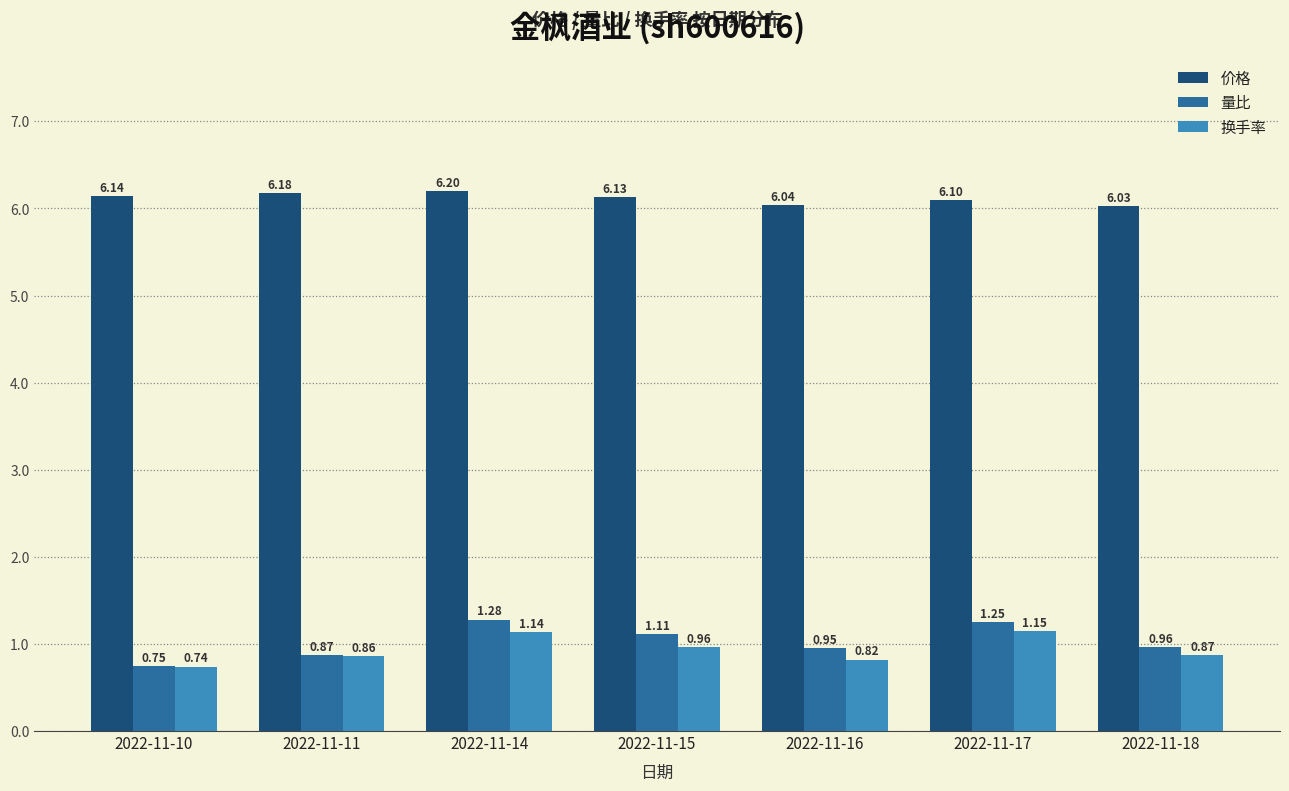

What is the difference between the maximum and second lowest values in the 量比 series?

0.4